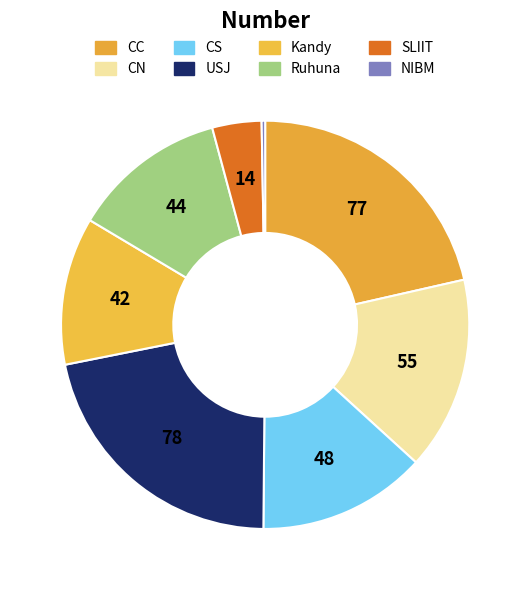

How many slices are in this pie chart?

8